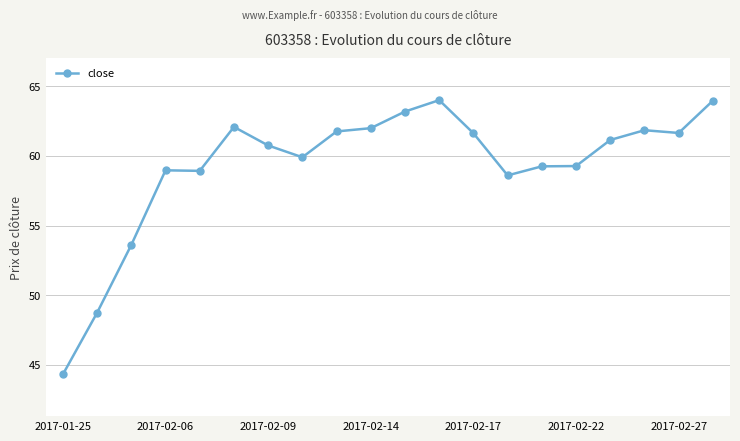

What is the value of the 9th point from the left?

61.8